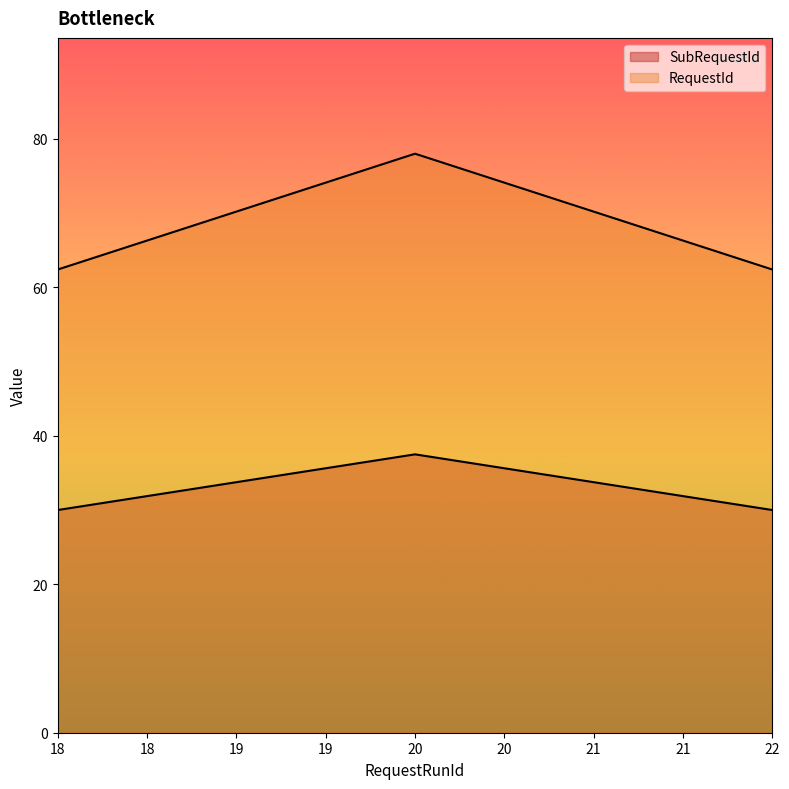

True or false: SubRequestId has more than 2 interior local peaks.

False